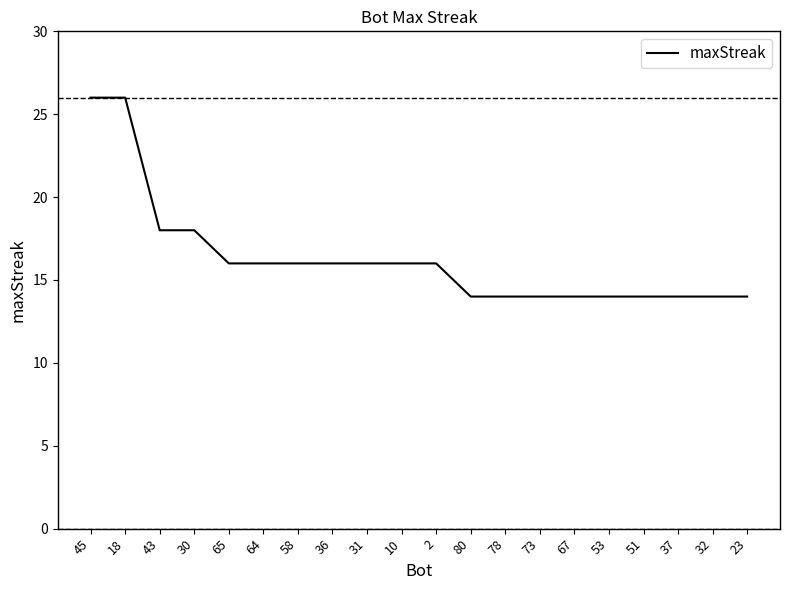

Reading right to left, what are all the values shown in this chart?

23=14	32=14	37=14	51=14	53=14	67=14	73=14	78=14	80=14	2=16	10=16	31=16	36=16	58=16	64=16	65=16	30=18	43=18	18=26	45=26